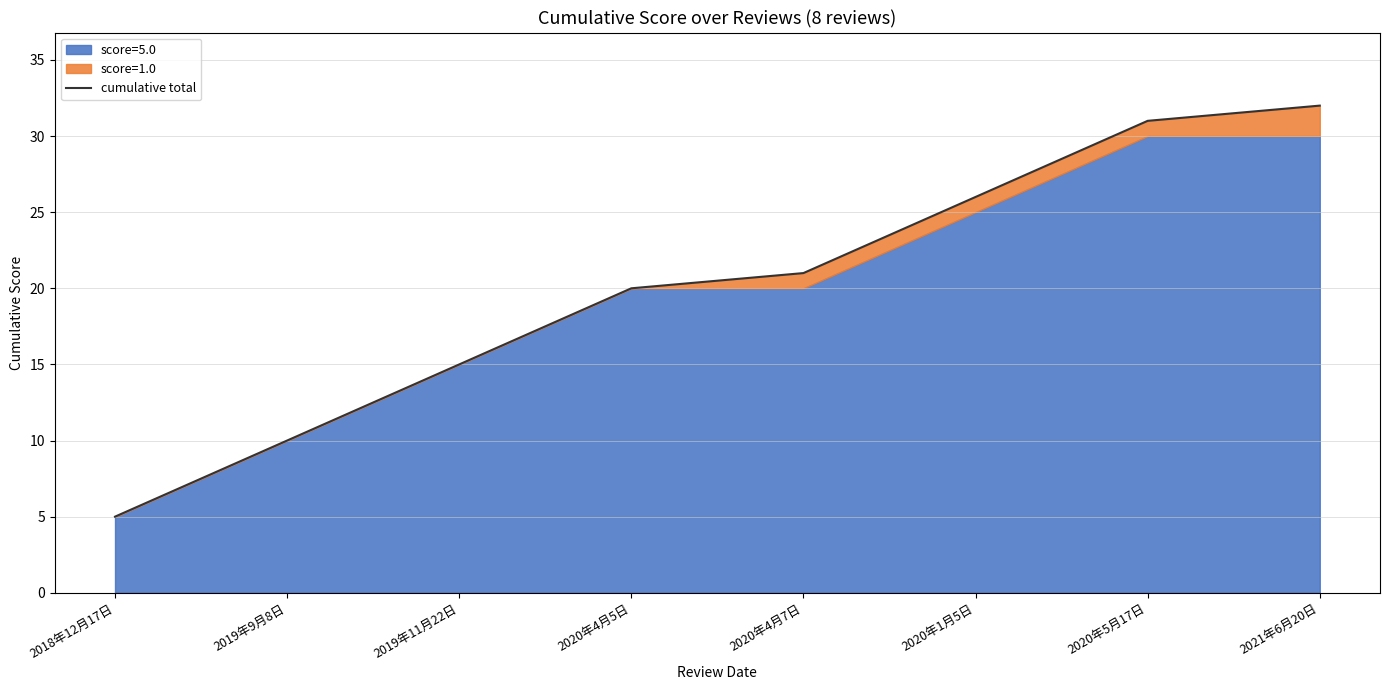

Rank the categories by value from lowest to highest.

2018年12月17日, 2019年9月8日, 2019年11月22日, 2020年4月5日, 2020年4月7日, 2020年1月5日, 2020年5月17日, 2021年6月20日